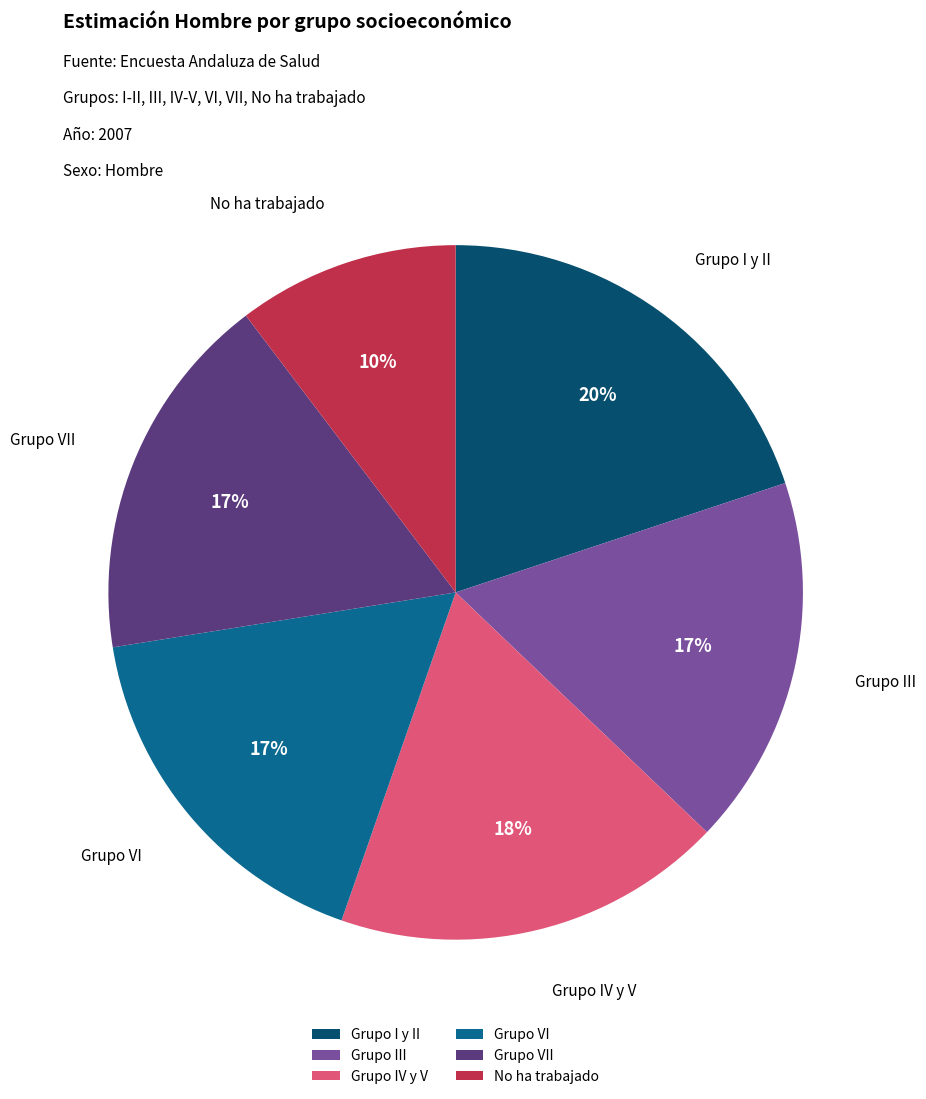

How many slices are in this pie chart?

6